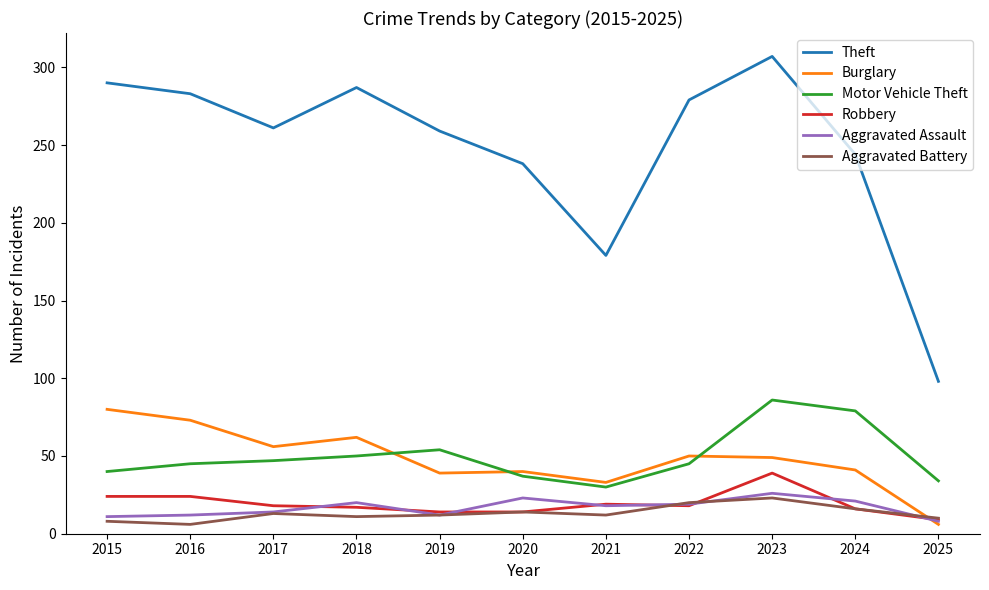

What is the difference between the highest and lowest values at 2024?

228